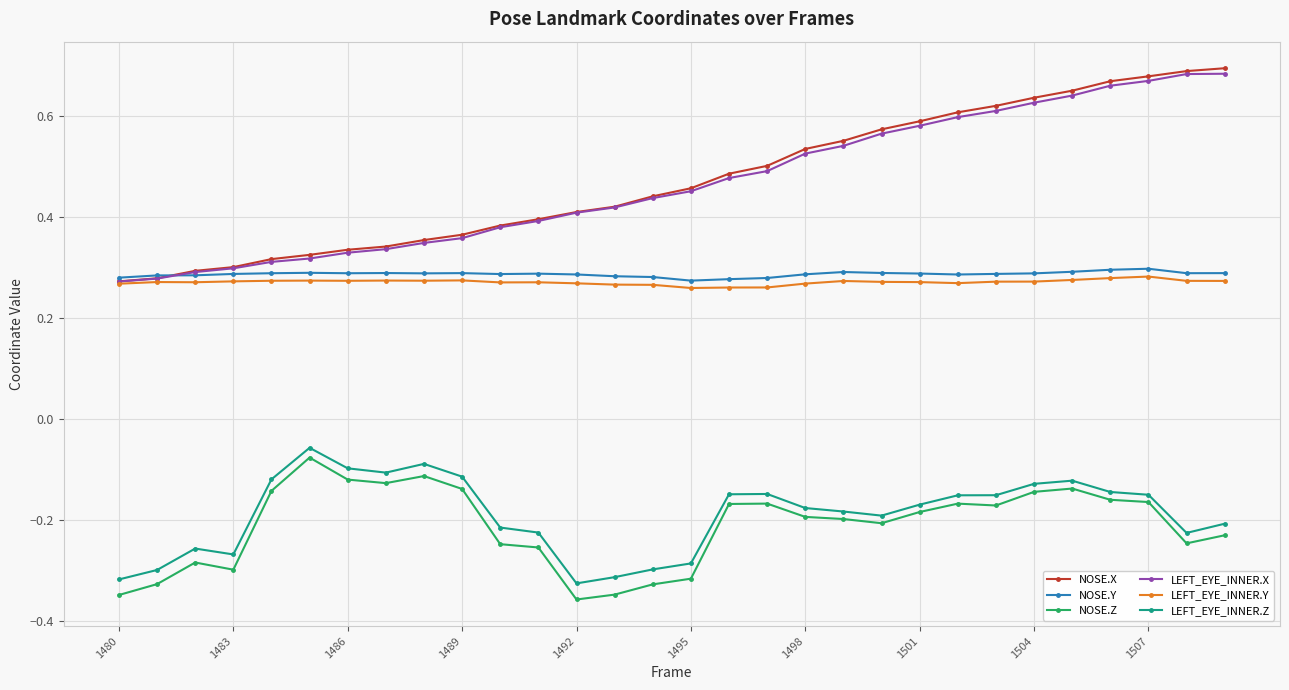

How many LEFT_EYE_INNER.Y values are between 0 and 1?

30